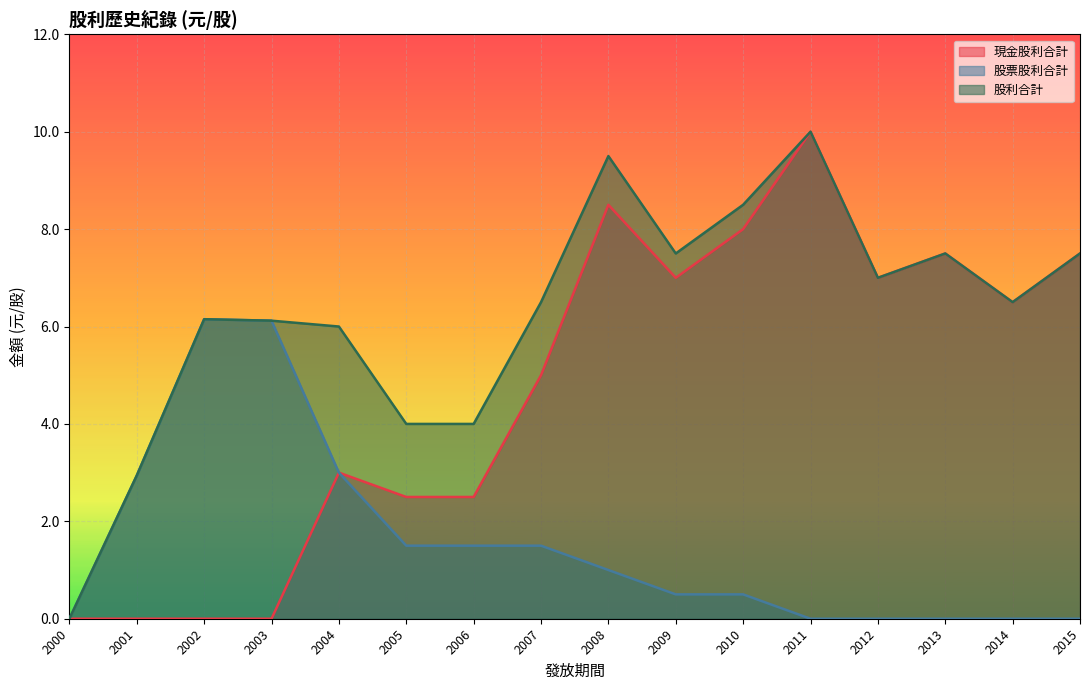

At how many categories does at least one series exceed 0?

15